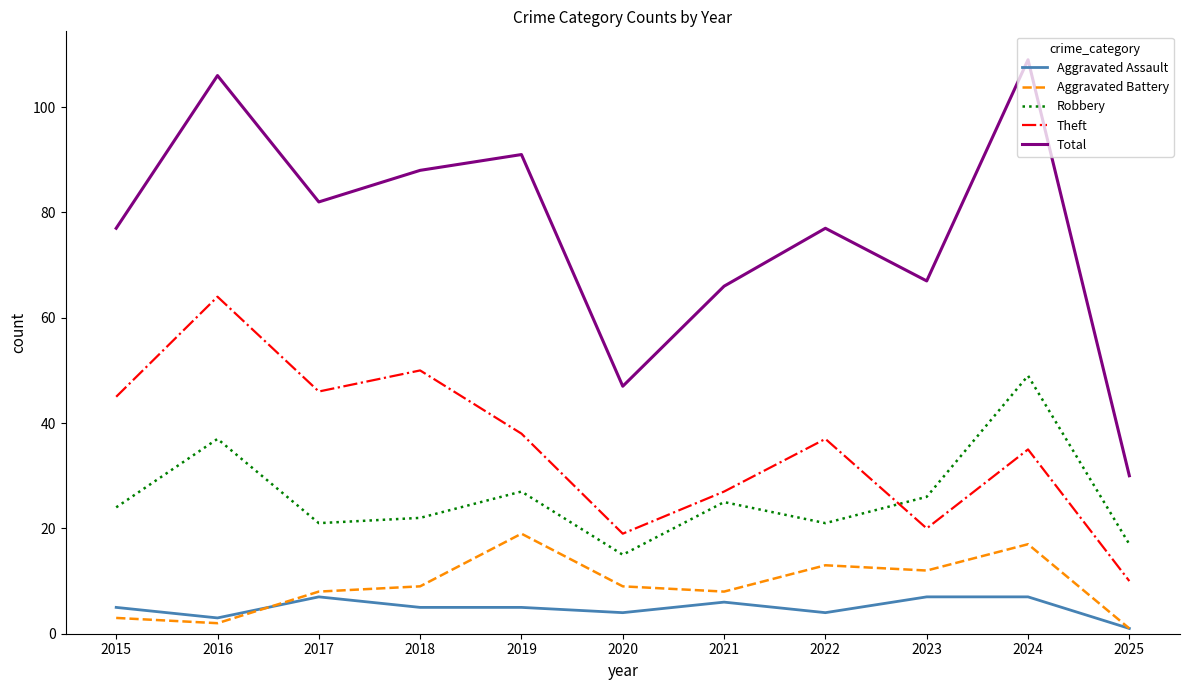

Is it true that Aggravated Battery equals 26 at 2019?

False